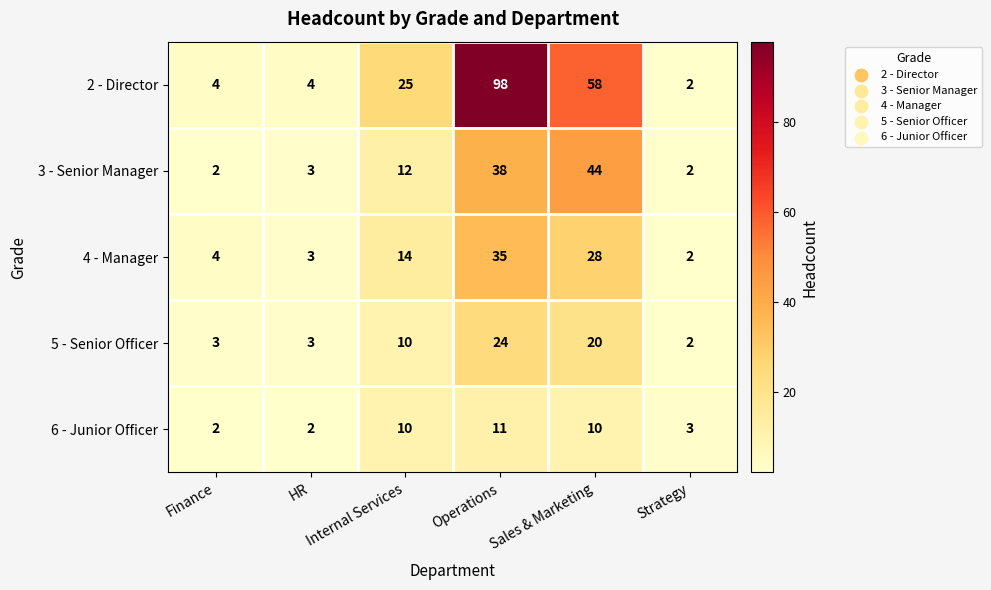

The value of 4 - Manager at Sales & Marketing is 28. True or false?

True